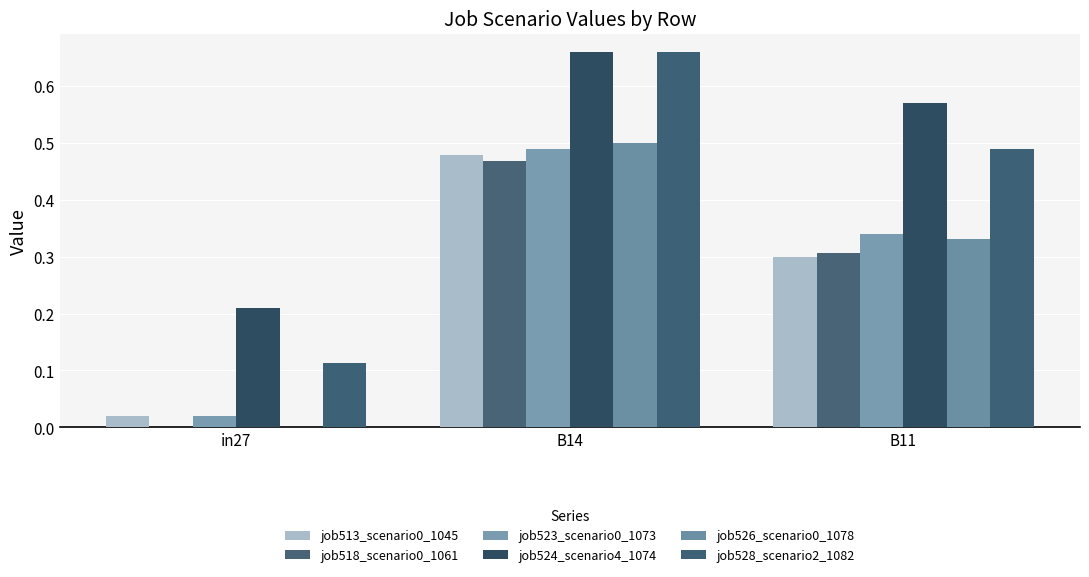

Is it true that job526_scenario0_1078 equals 0.3 at B11?

True